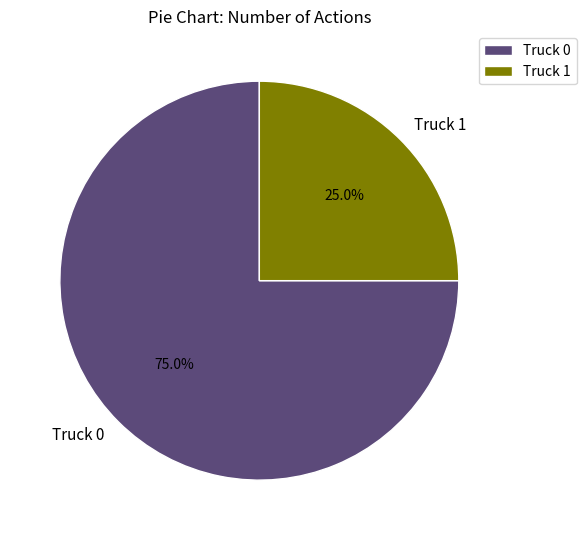

To the nearest percent, what portion does Truck 1 represent?

25%